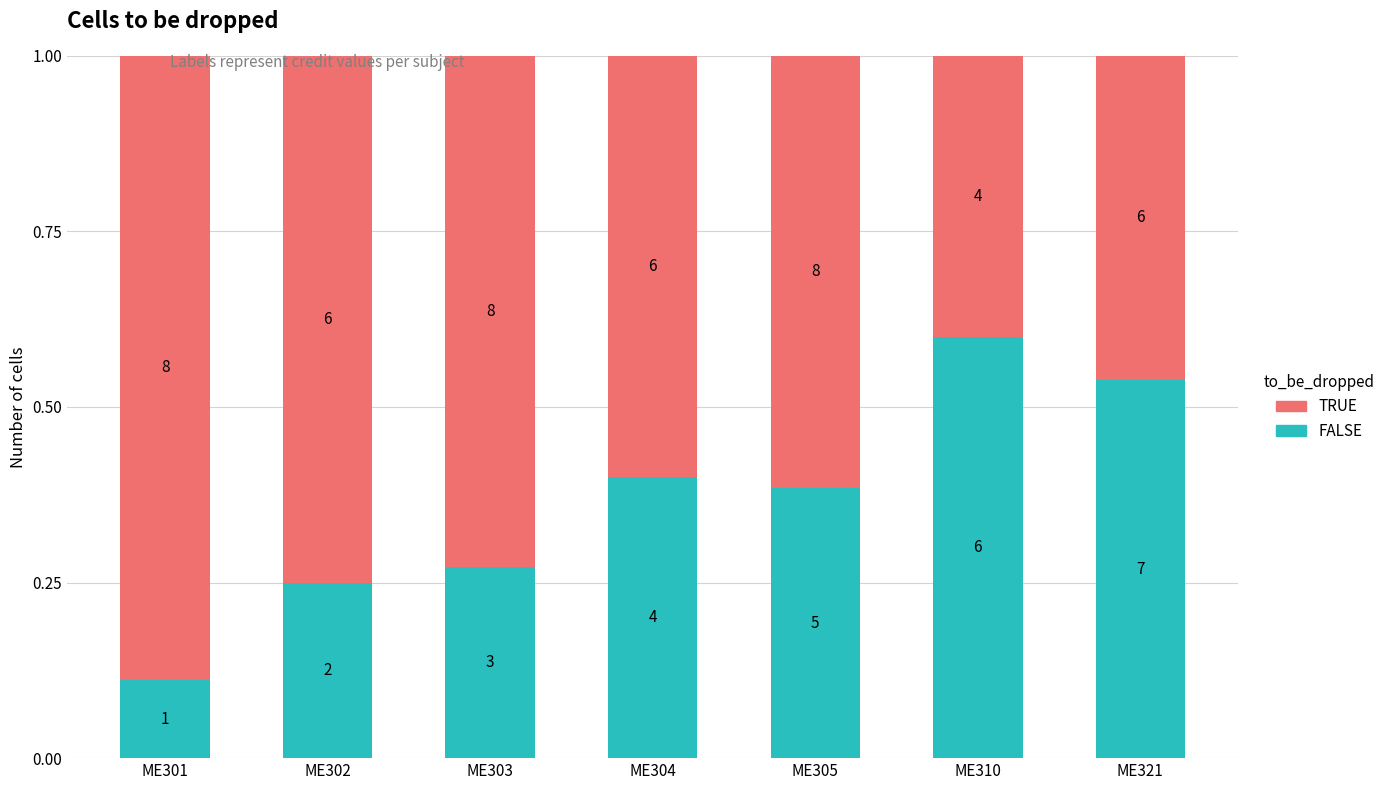

What are all the series names shown in the legend?

TRUE, FALSE